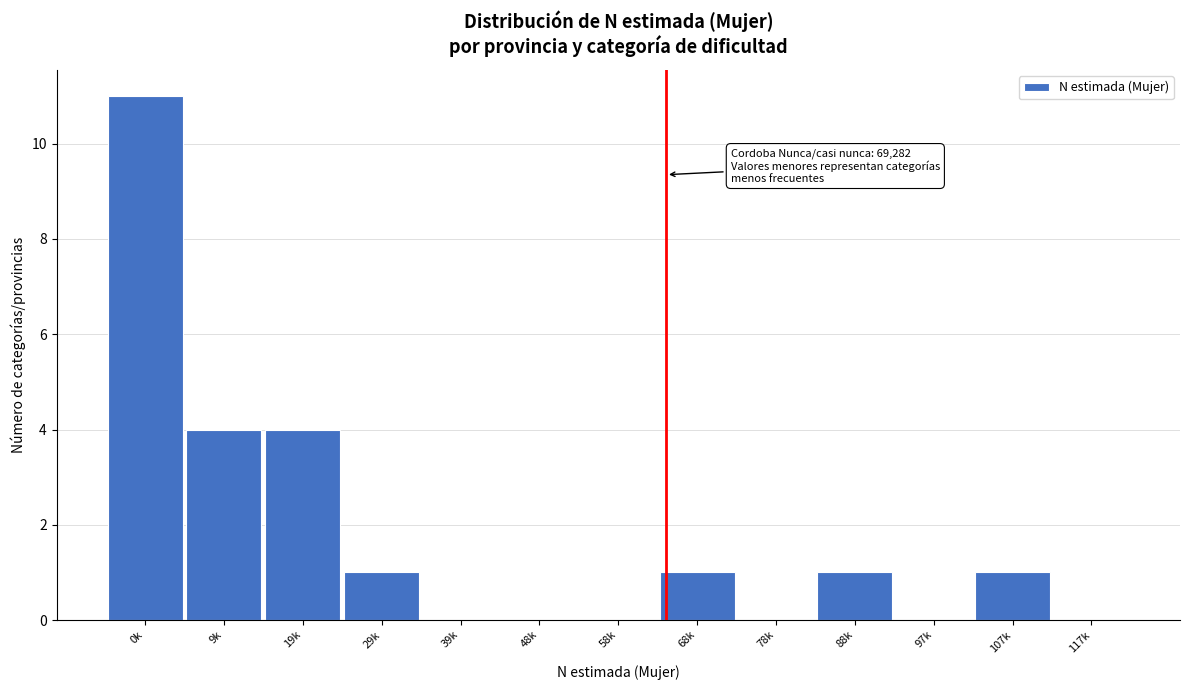

Reading left to right, extract all data points from this chart.

0k=11	9k=4	19k=4	29k=1	39k=0	48k=0	58k=0	68k=1	78k=0	88k=1	97k=0	107k=1	117k=0